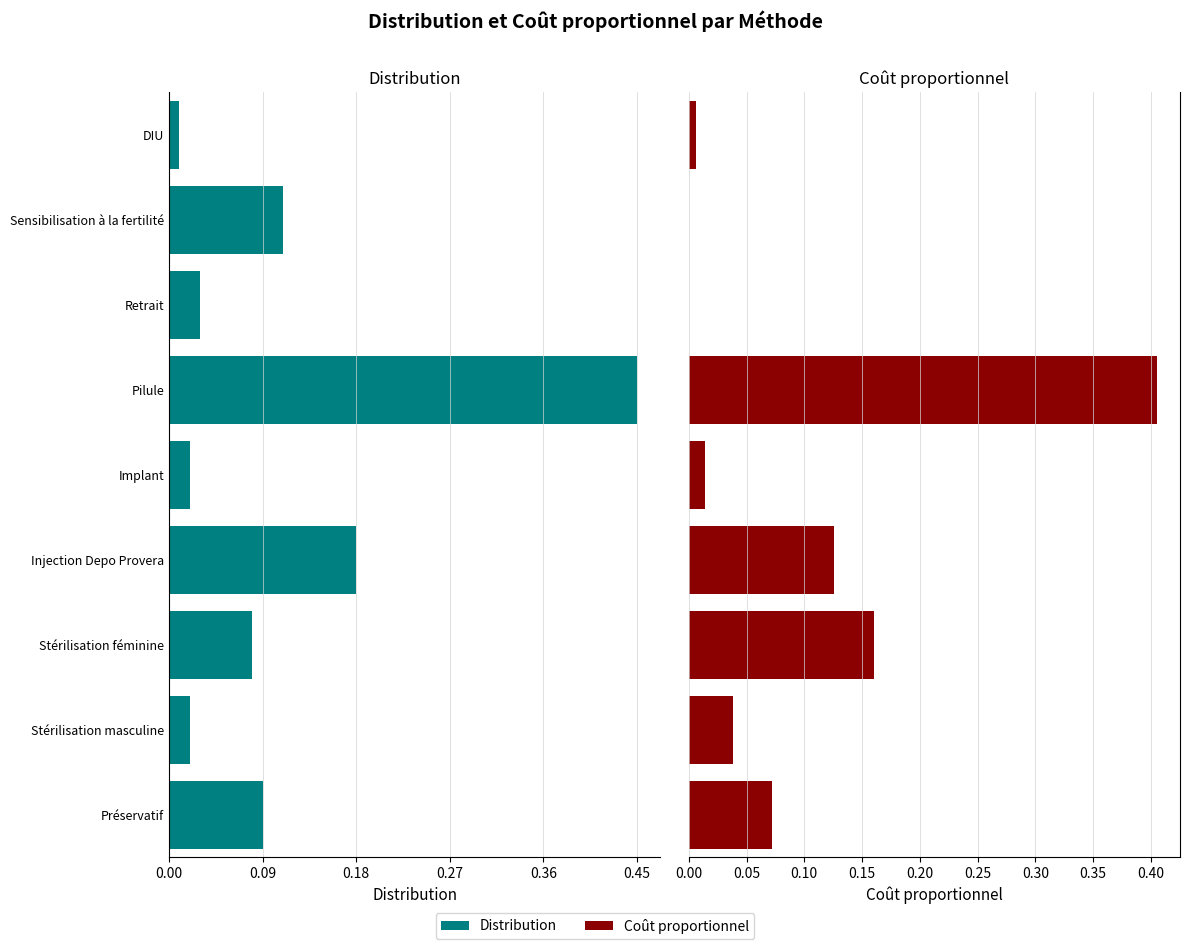

What position from the left is Implant?

5